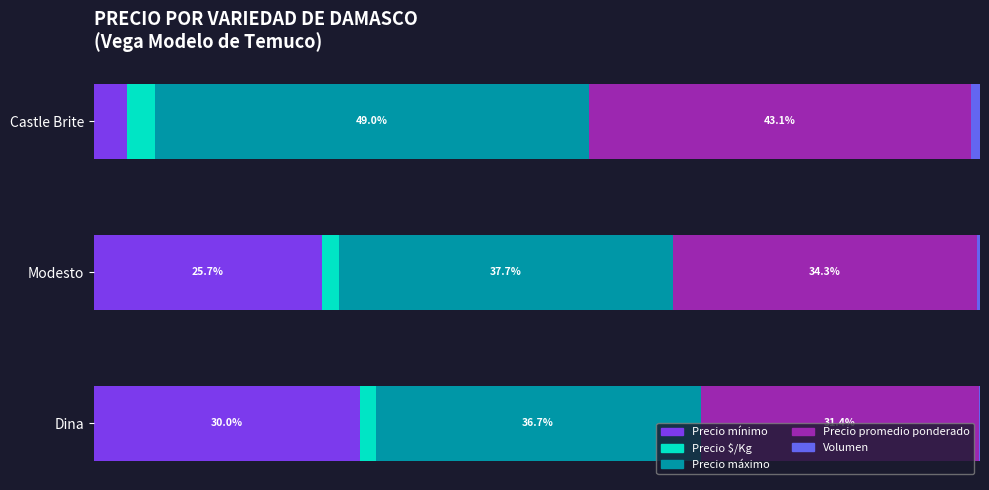

At which label does Precio mínimo reach its peak?

Dina